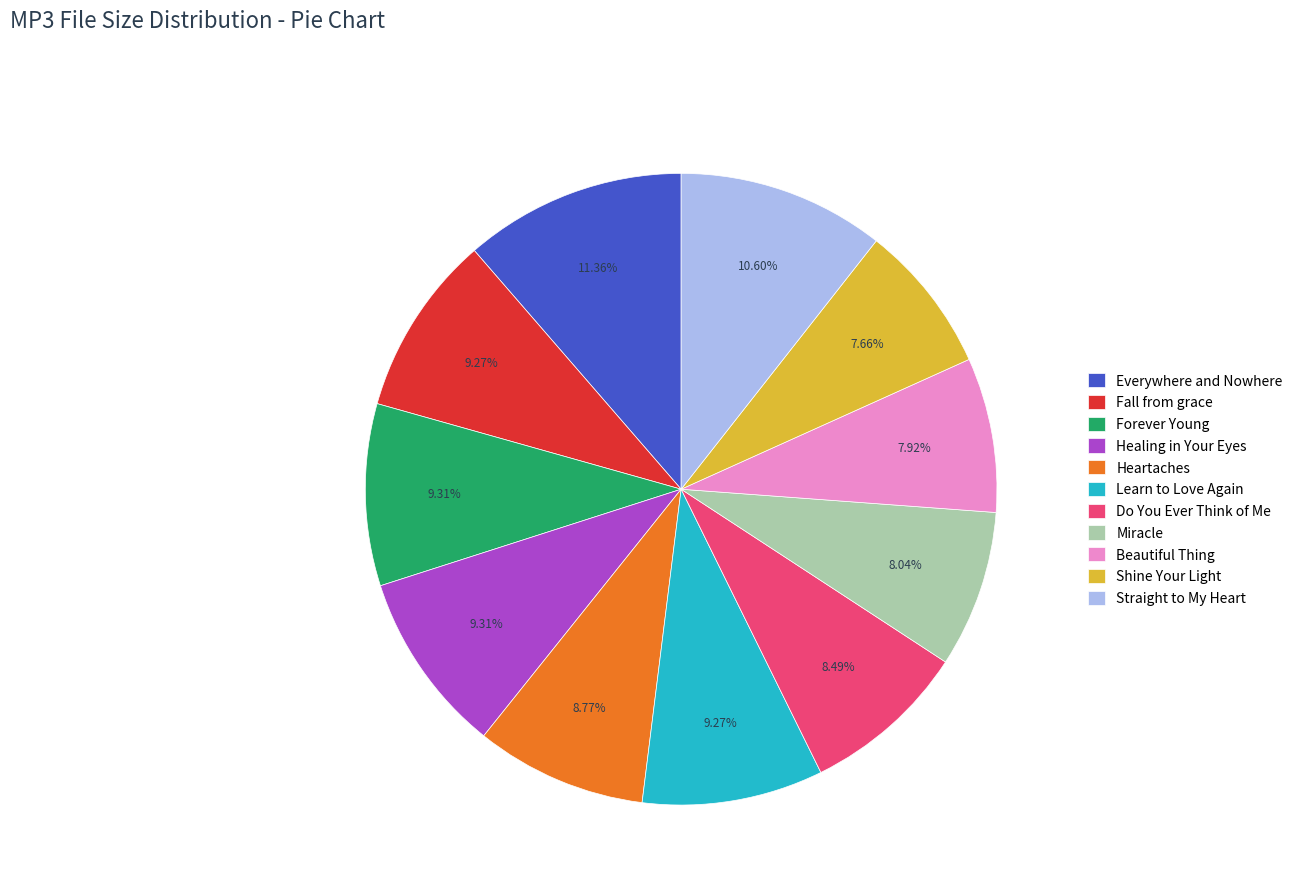

What is the largest slice in the pie chart?

Everywhere and Nowhere